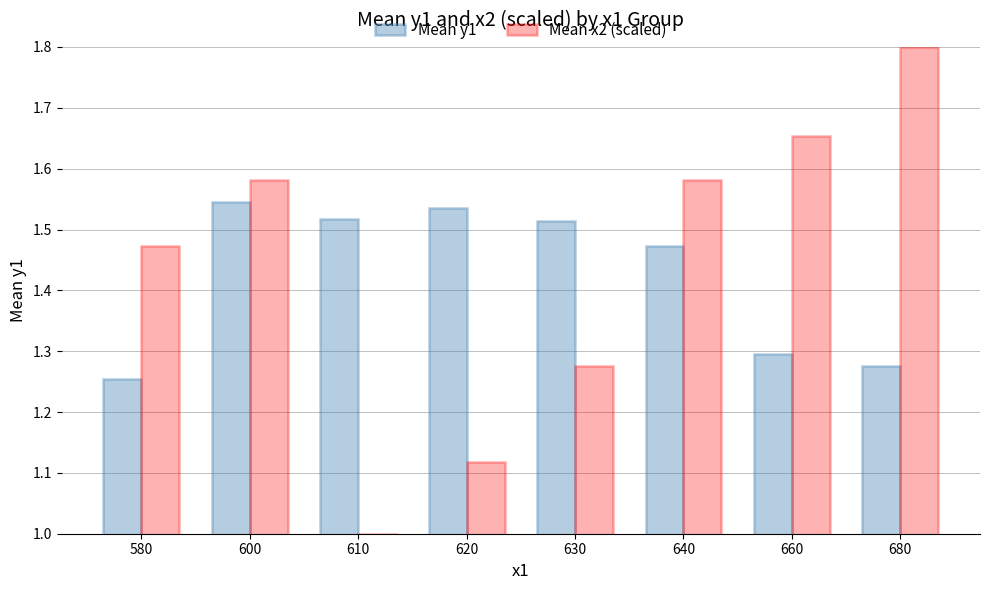

How many distinct data groups are displayed?

2